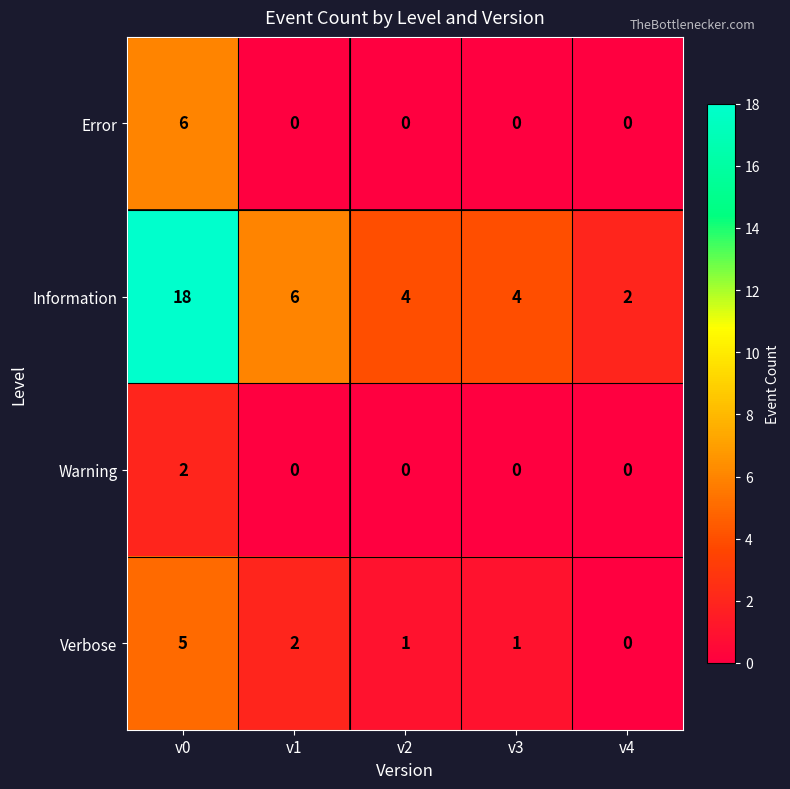

Which series has the largest total across all categories?

Information